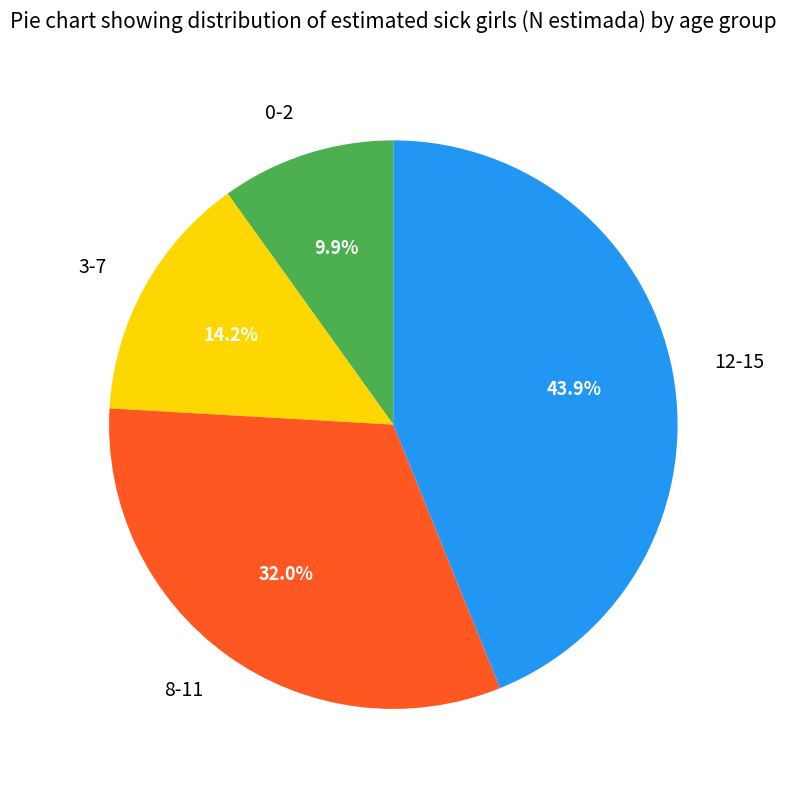

How many segments does this pie chart have?

4